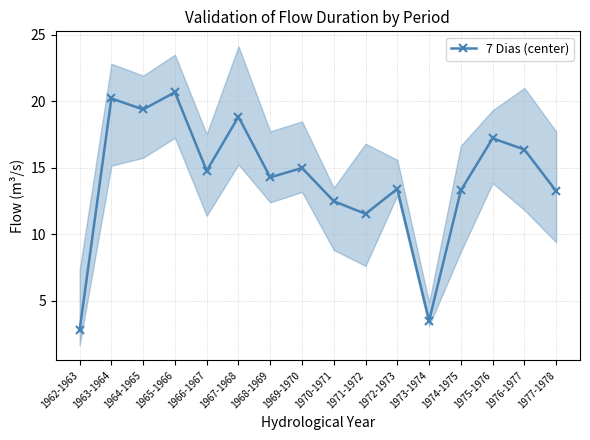

What is the difference between the maximum and second lowest values?

17.2